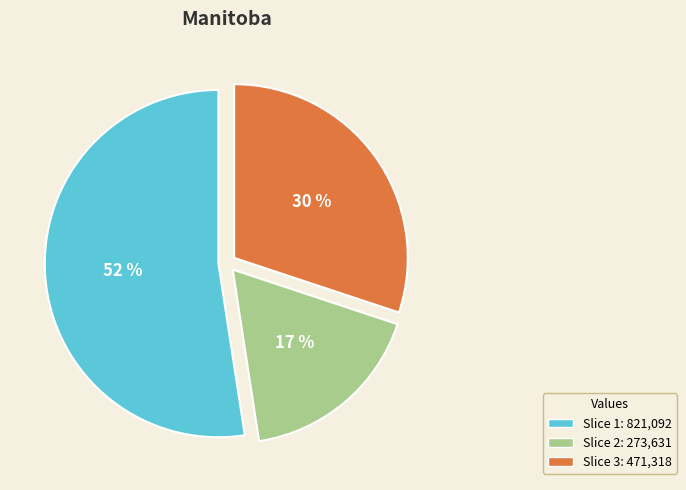

To the nearest percent, what is the difference between the largest and smallest slice percentages?

35%